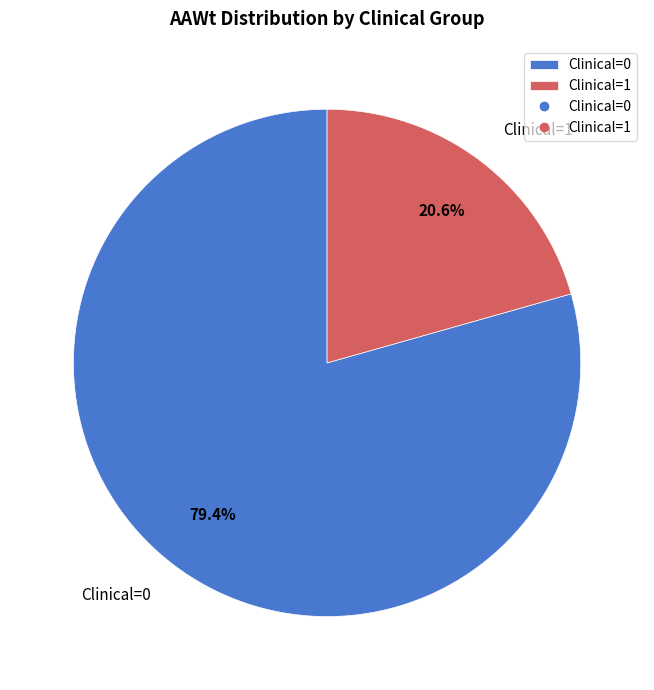

How many segments does this pie chart have?

2